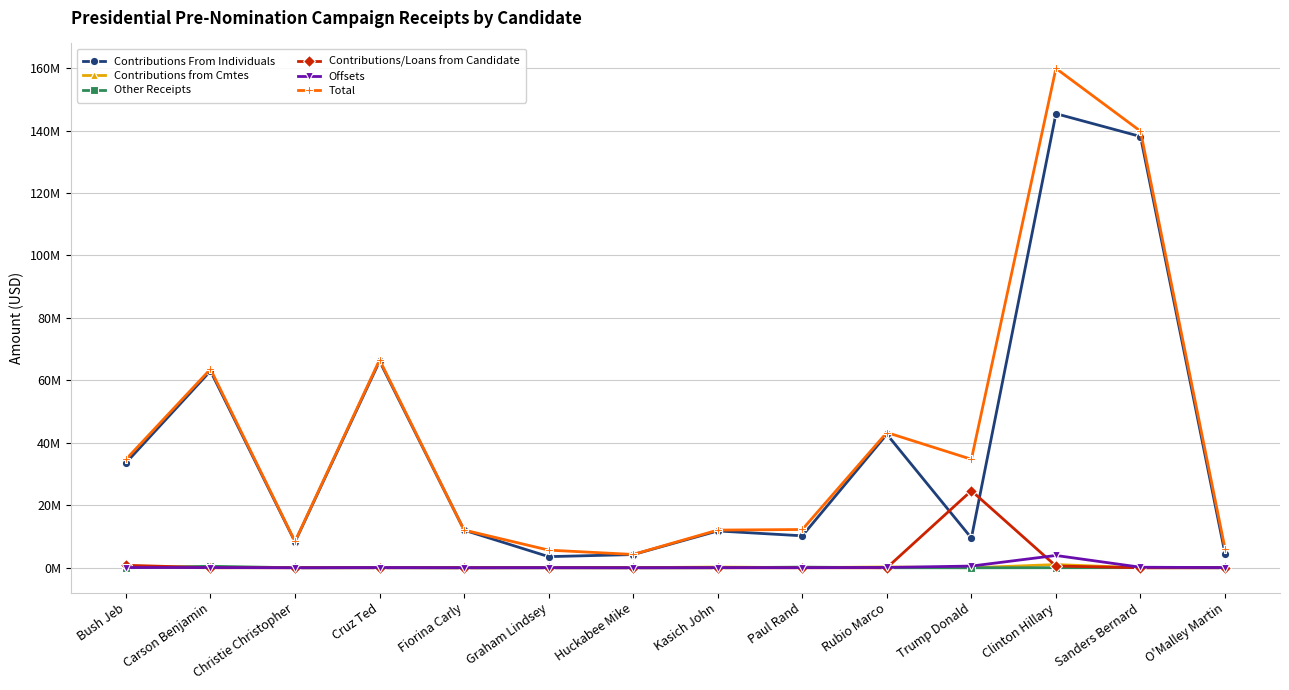

In Contributions from Cmtes, how many points are higher than both neighbors (excluding endpoints)?

5